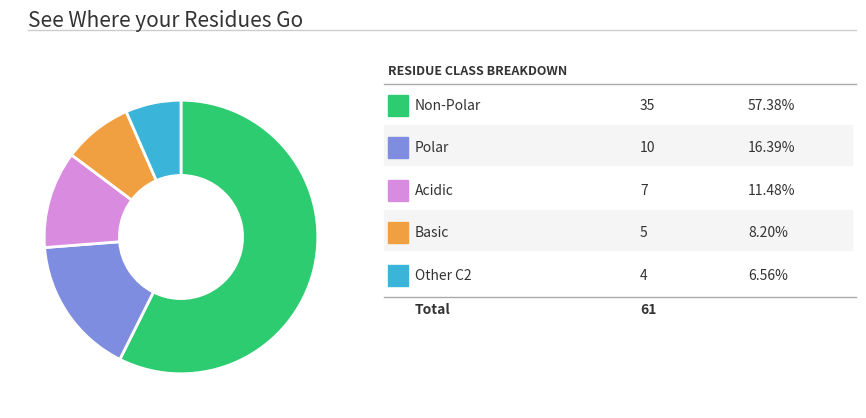

Count the number of slices in the pie.

5